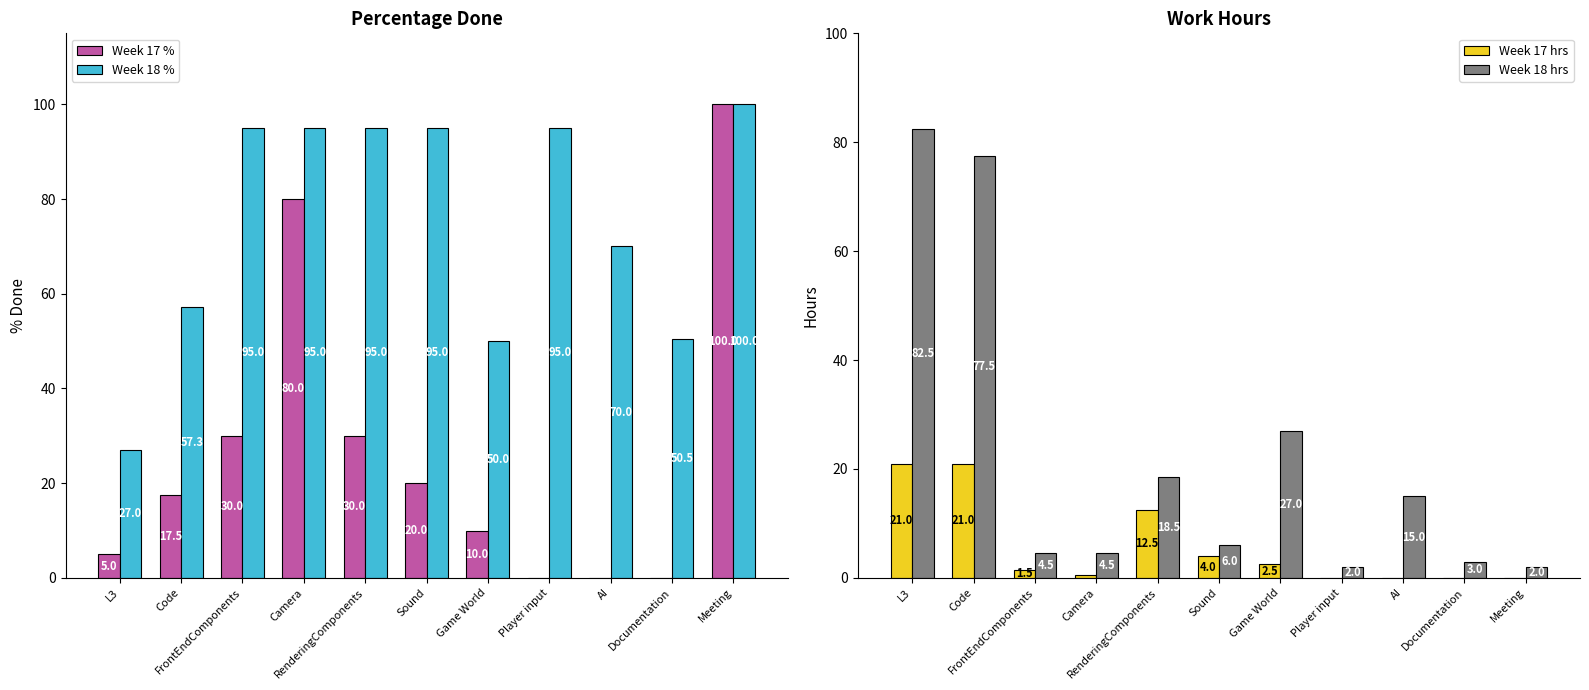

Where does the Week 18 hrs series first go above 6?

L3